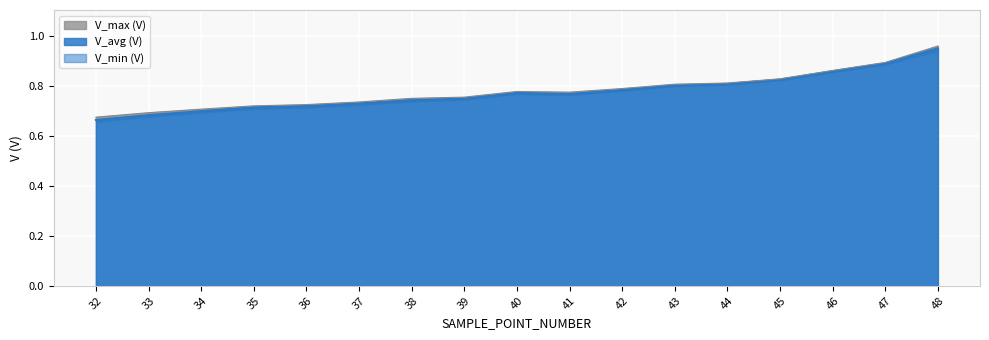

Where is the first local maximum for V_max (V)?

40